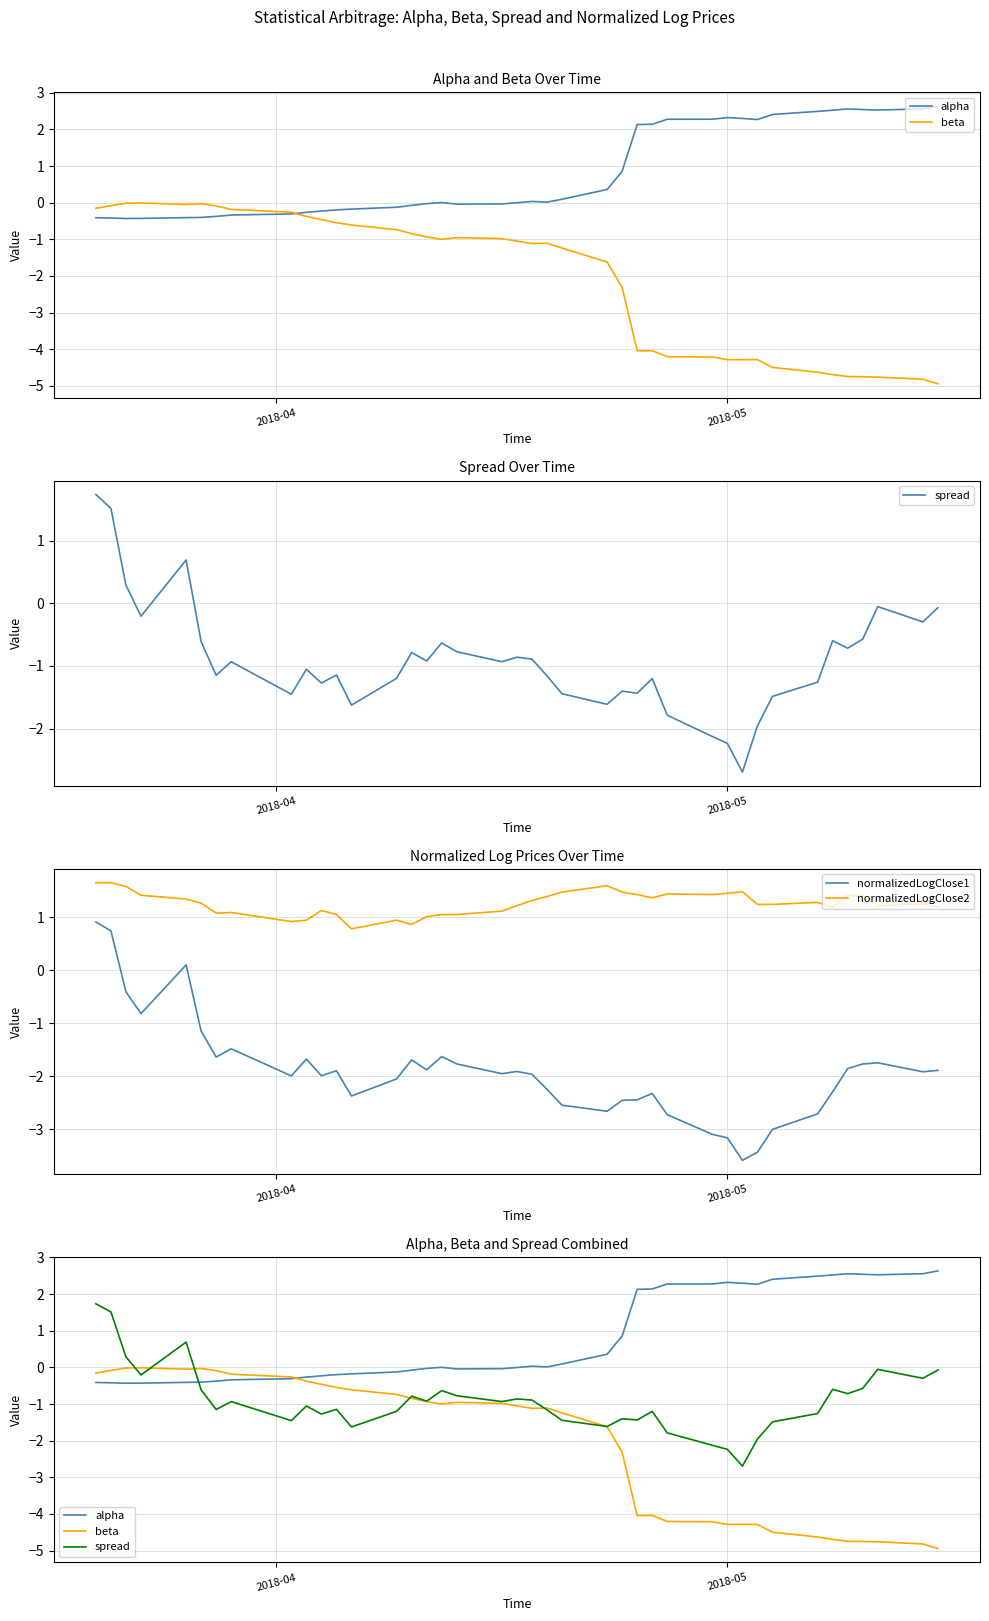

What is the lowest value of the normalizedLogClose2 series?

0.8